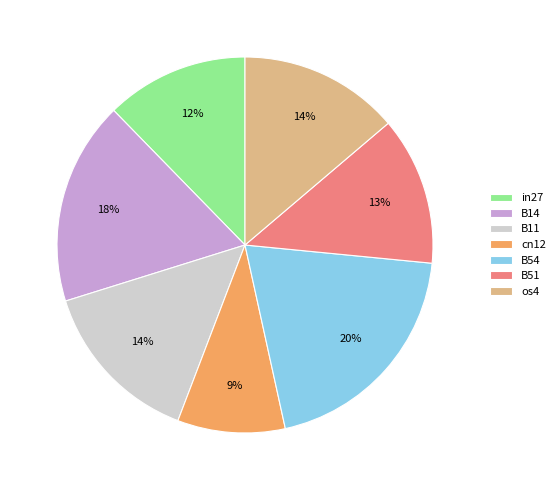

Which slice is the largest?

B54